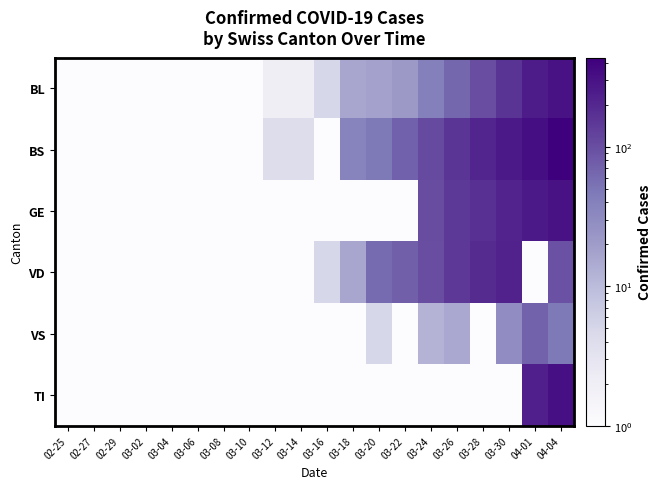

Between 03-14 and 03-18, which is larger?

03-18